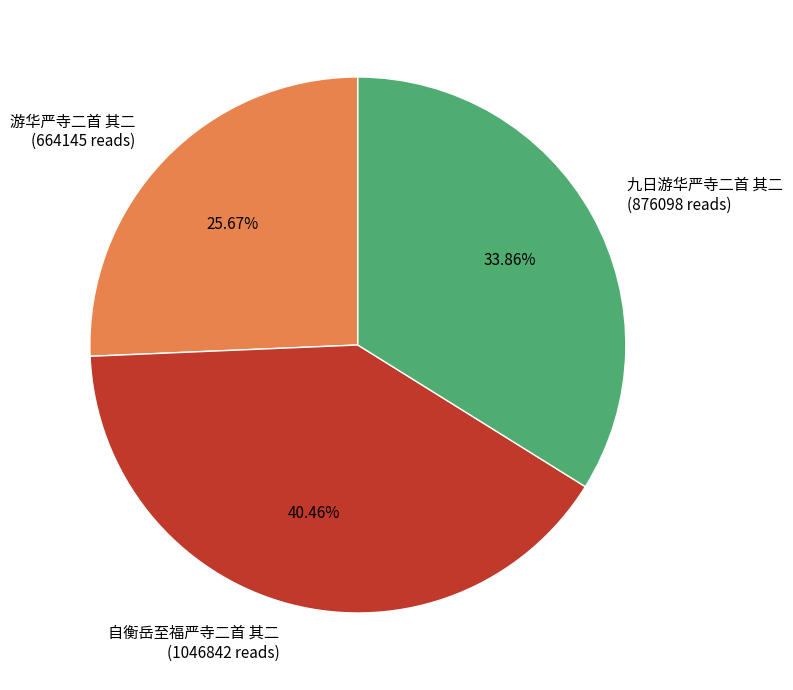

What is the smallest slice in the pie chart?

游华严寺二首 其二